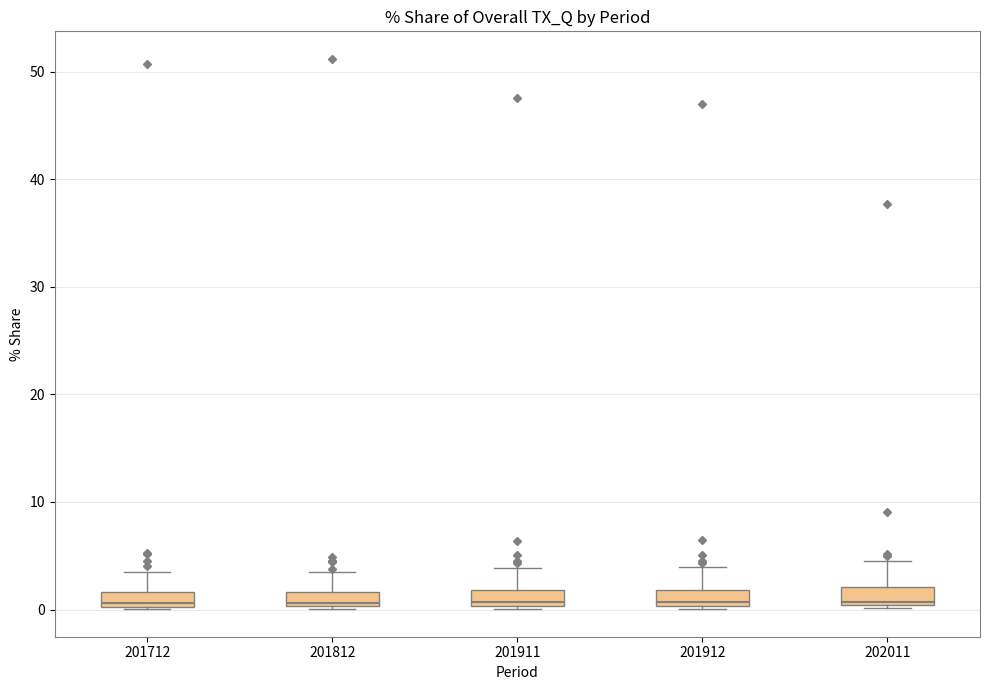

Where is the upper edge of the box at x = 201912 on the y-axis? The values are not printed on the chart, so give them approximately, as read against the axis.

2